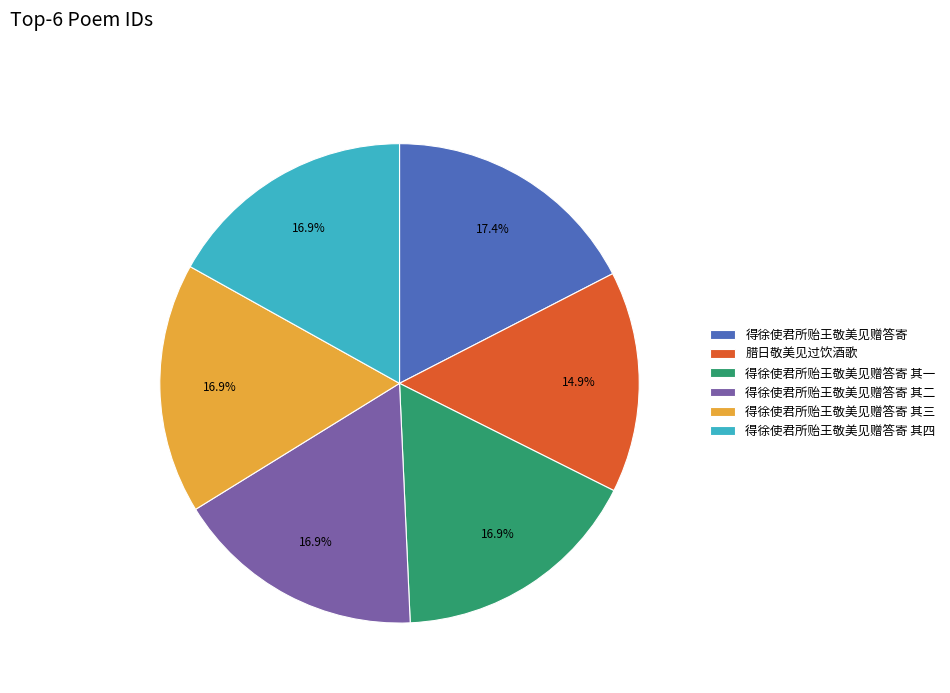

Count the number of slices in the pie.

6